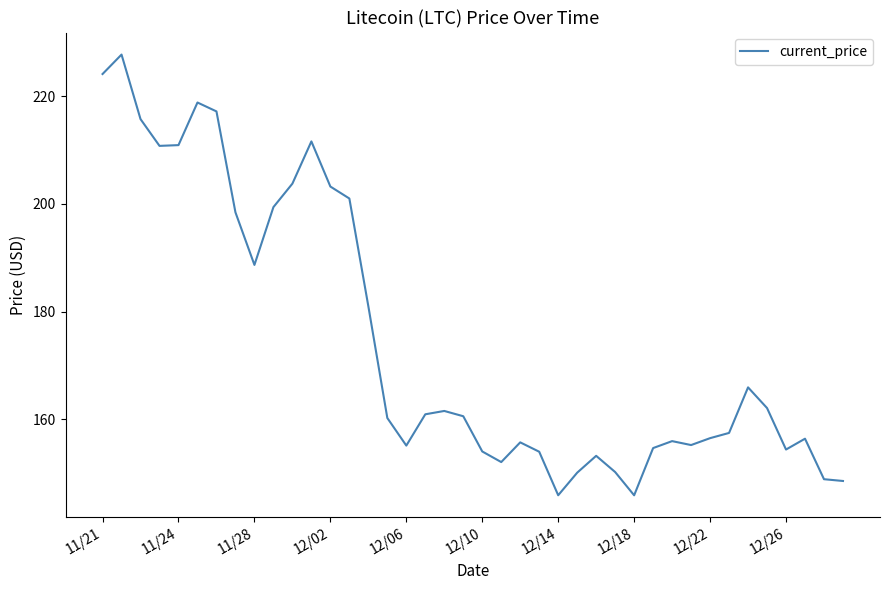

What is the smallest value displayed?

145.9